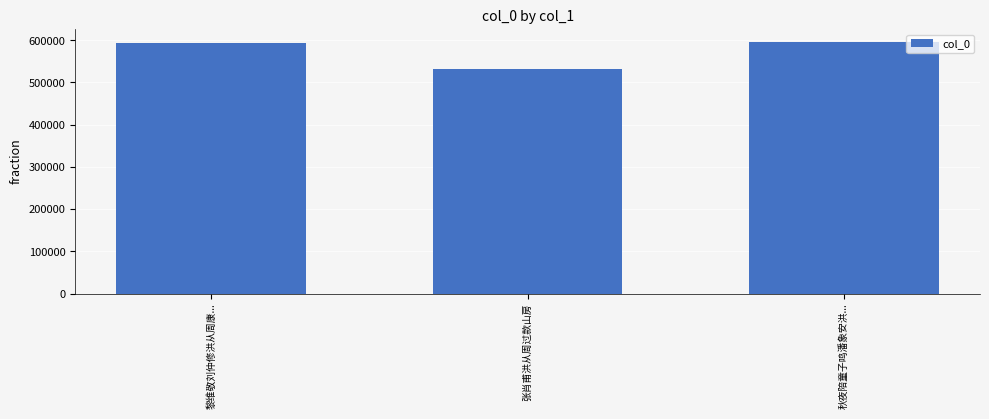

How many bars are there in total?

3